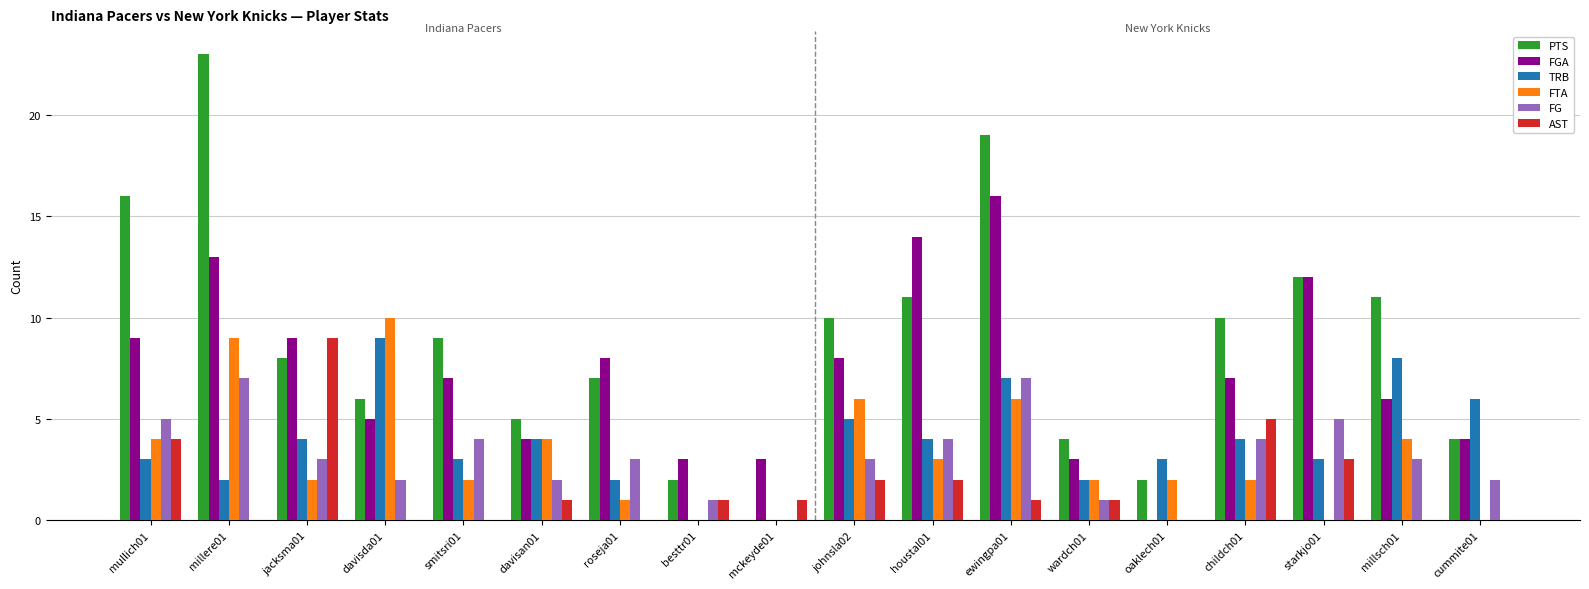

Are the bars grouped side by side (vs. stacked)?

Yes